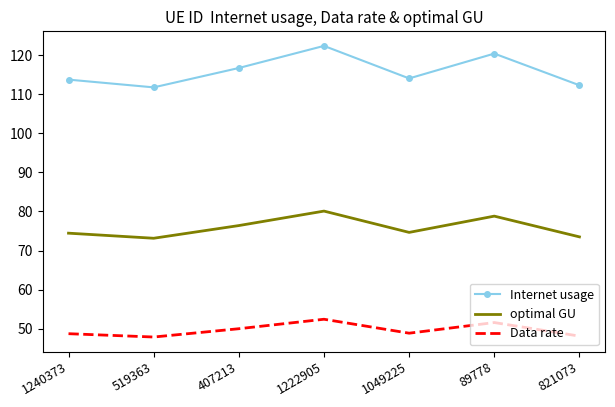

What is the difference between the Internet usage values at 821073 and 407213?

4.4